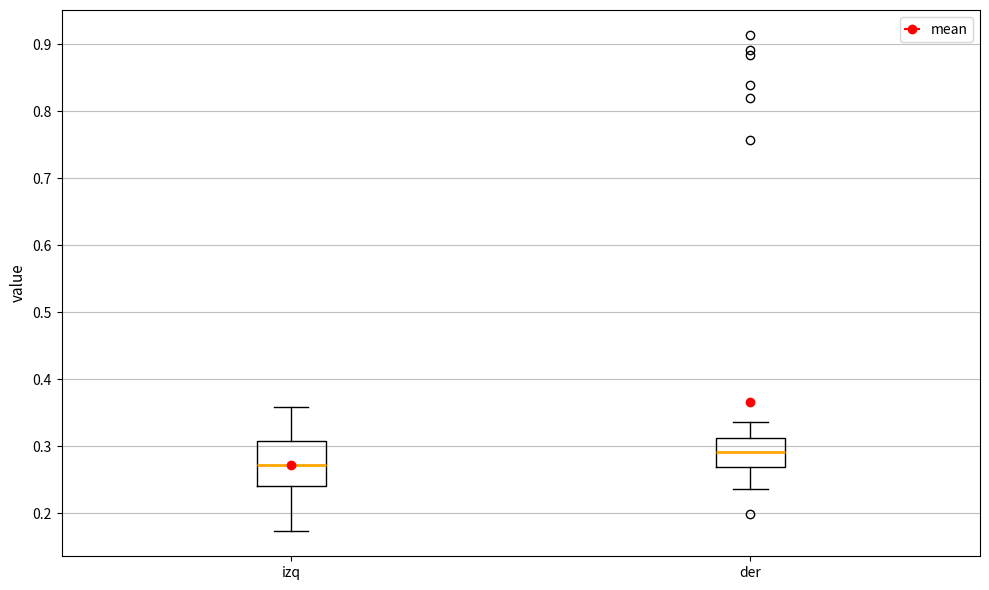

Where does the median line of the box for der sit on the y-axis? The values are not printed on the chart, so give them approximately, as read against the axis.

0.29